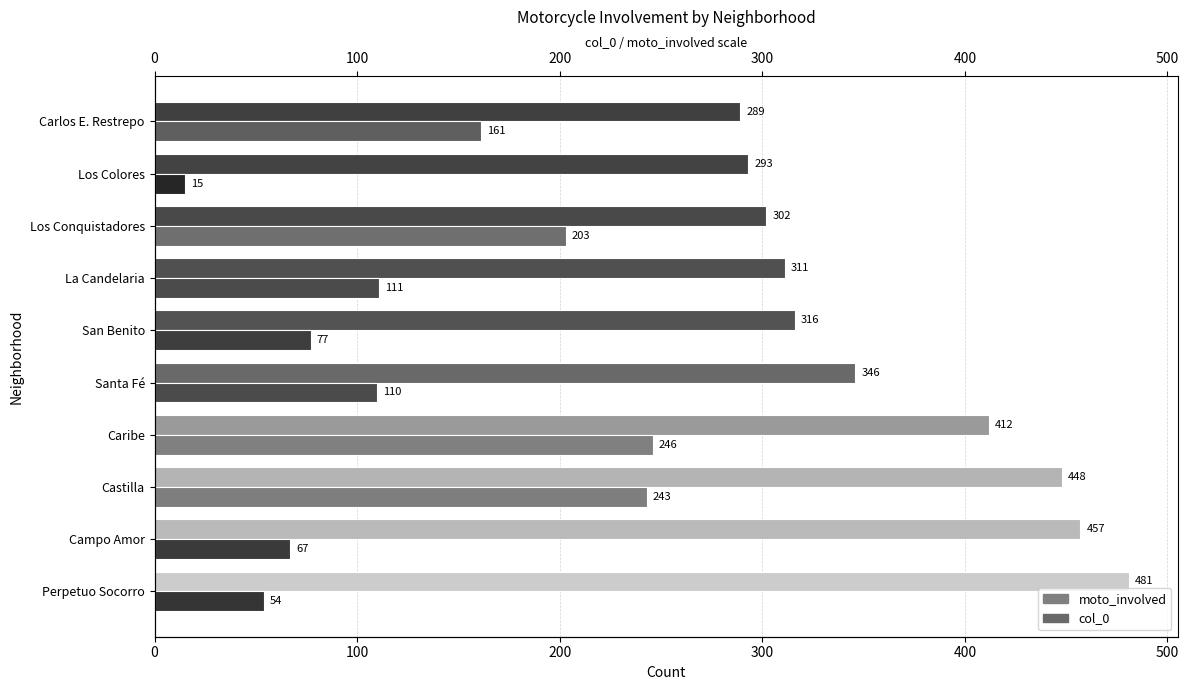

What is the difference between the moto_involved values at Los Colores and Perpetuo Socorro?

188